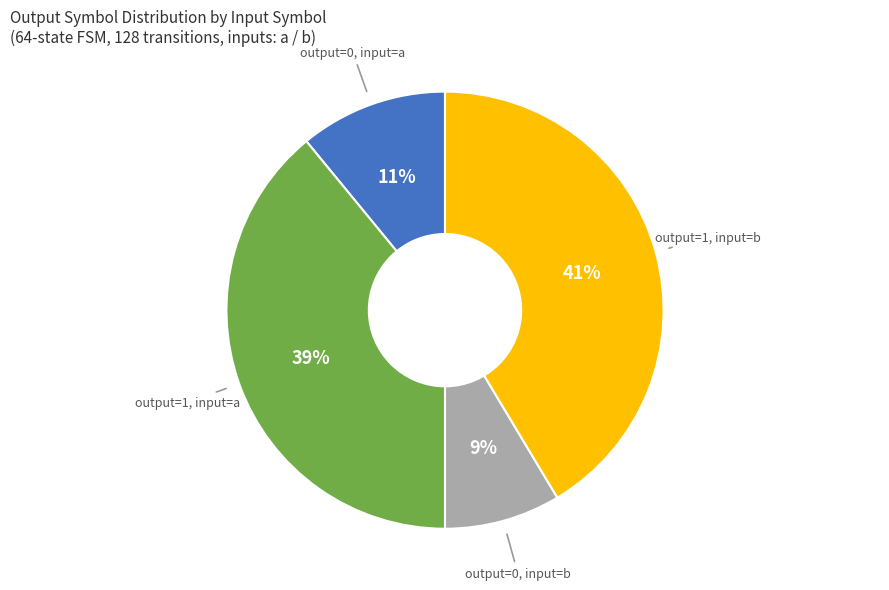

Is there any slice that represents more than half of the pie?

No